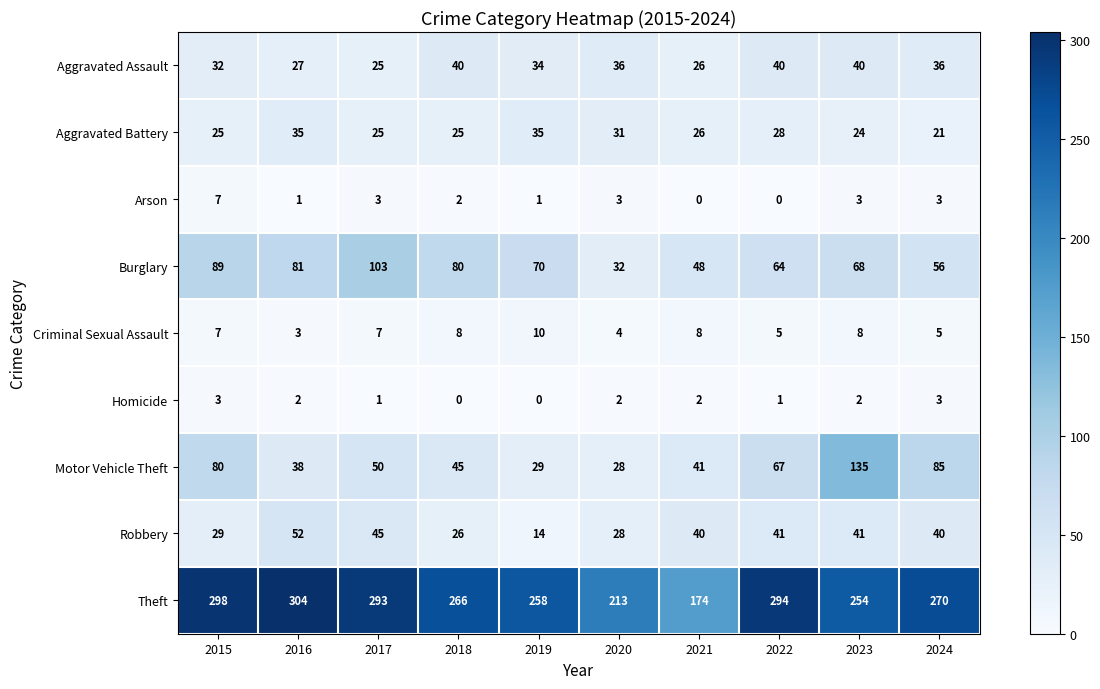

What is the difference between the highest and lowest values at 2015?

295